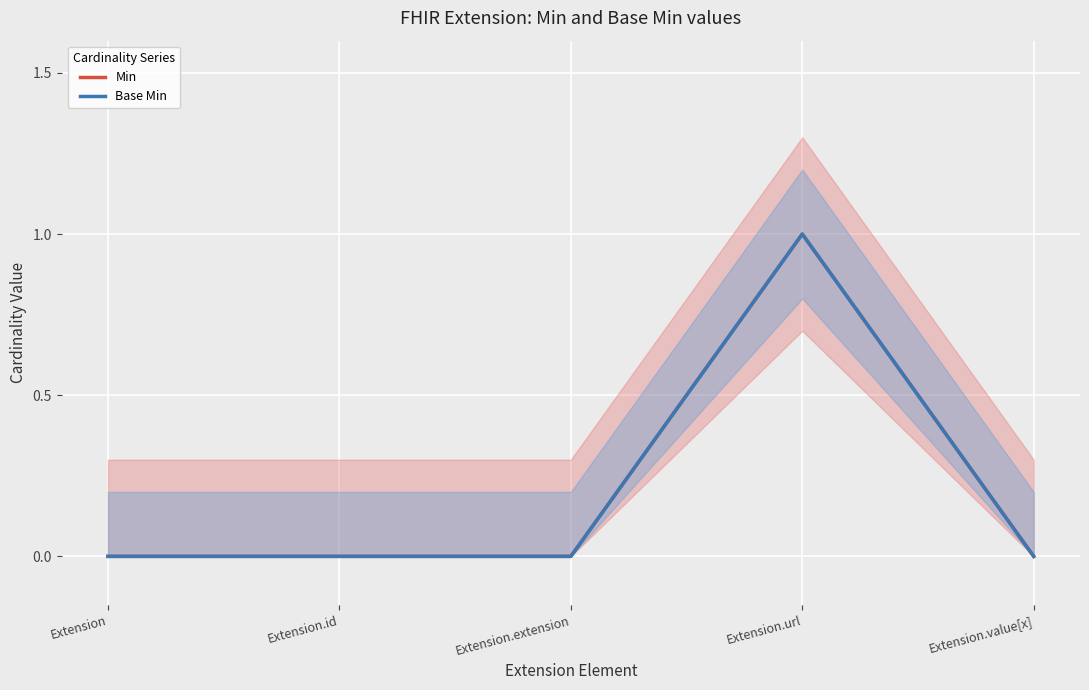

Reading left to right, list all the values displayed in this chart.

Min: Extension=0	Extension.id=0	Extension.extension=0	Extension.url=1	Extension.value[x]=0
Base Min: Extension=0	Extension.id=0	Extension.extension=0	Extension.url=1	Extension.value[x]=0